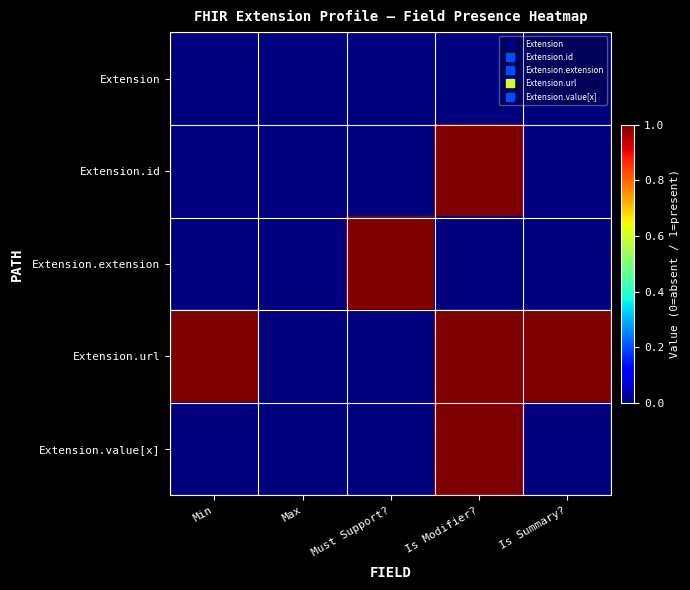

Reading left to right, extract all data points from this chart.

Extension: Min=0	Max=0	Must Support?=0	Is Modifier?=0	Is Summary?=0
Extension.id: Min=0	Max=0	Must Support?=0	Is Modifier?=1	Is Summary?=0
Extension.extension: Min=0	Max=0	Must Support?=1	Is Modifier?=0	Is Summary?=0
Extension.url: Min=1	Max=0	Must Support?=0	Is Modifier?=1	Is Summary?=1
Extension.value[x]: Min=0	Max=0	Must Support?=0	Is Modifier?=1	Is Summary?=0